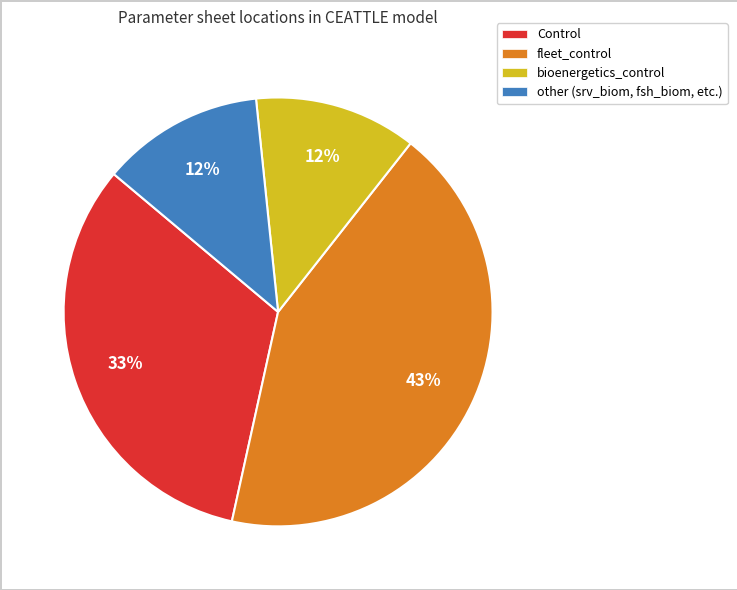

What is the largest slice in the pie chart?

fleet_control